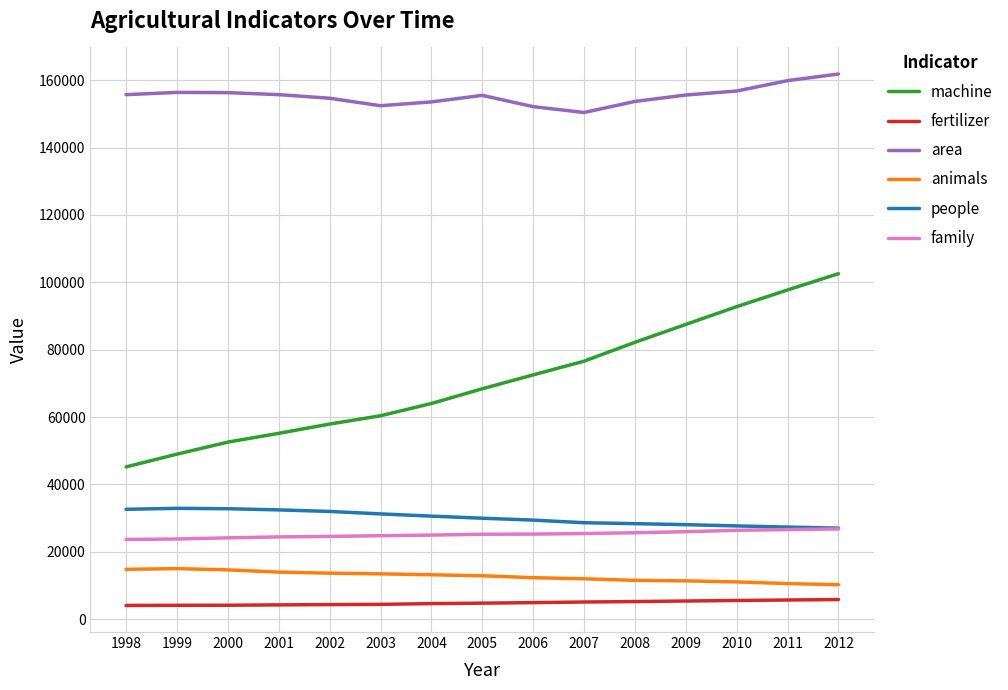

The machine series shows 45207.7 at 1998. True or false?

True